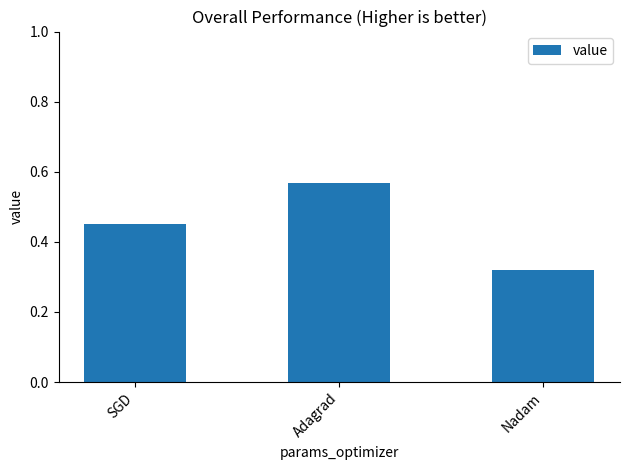

Between SGD and Adagrad, which is larger?

Adagrad